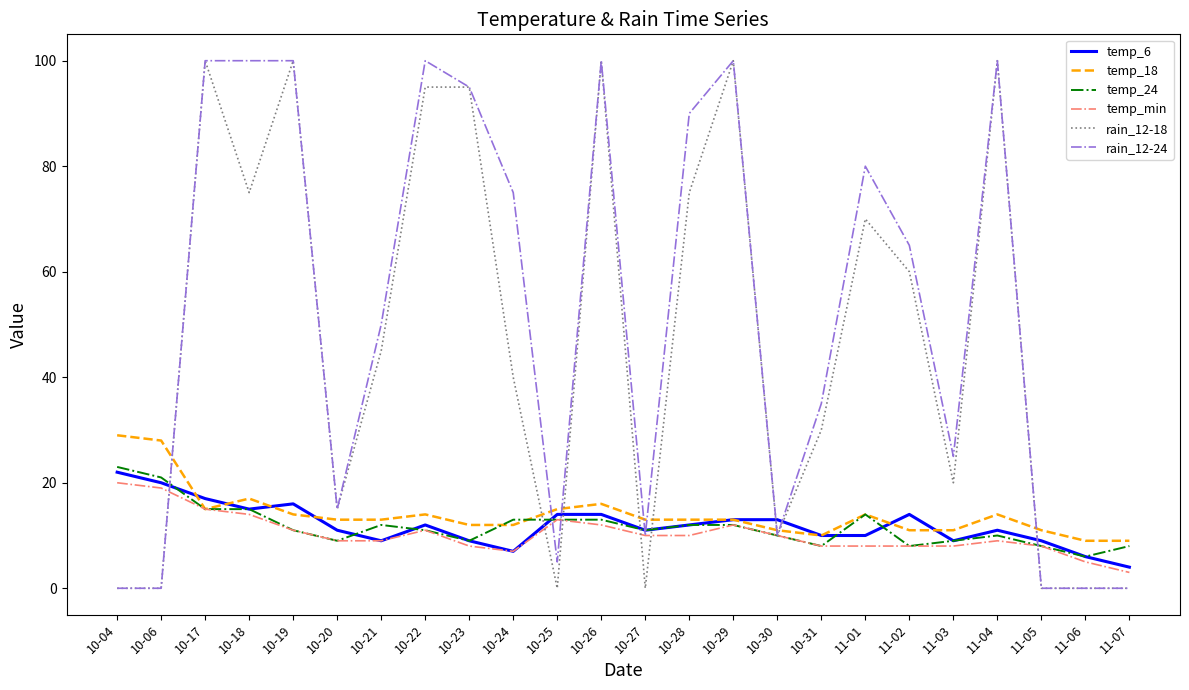

How many times do temp_6 and rain_12-18 cross each other?

8